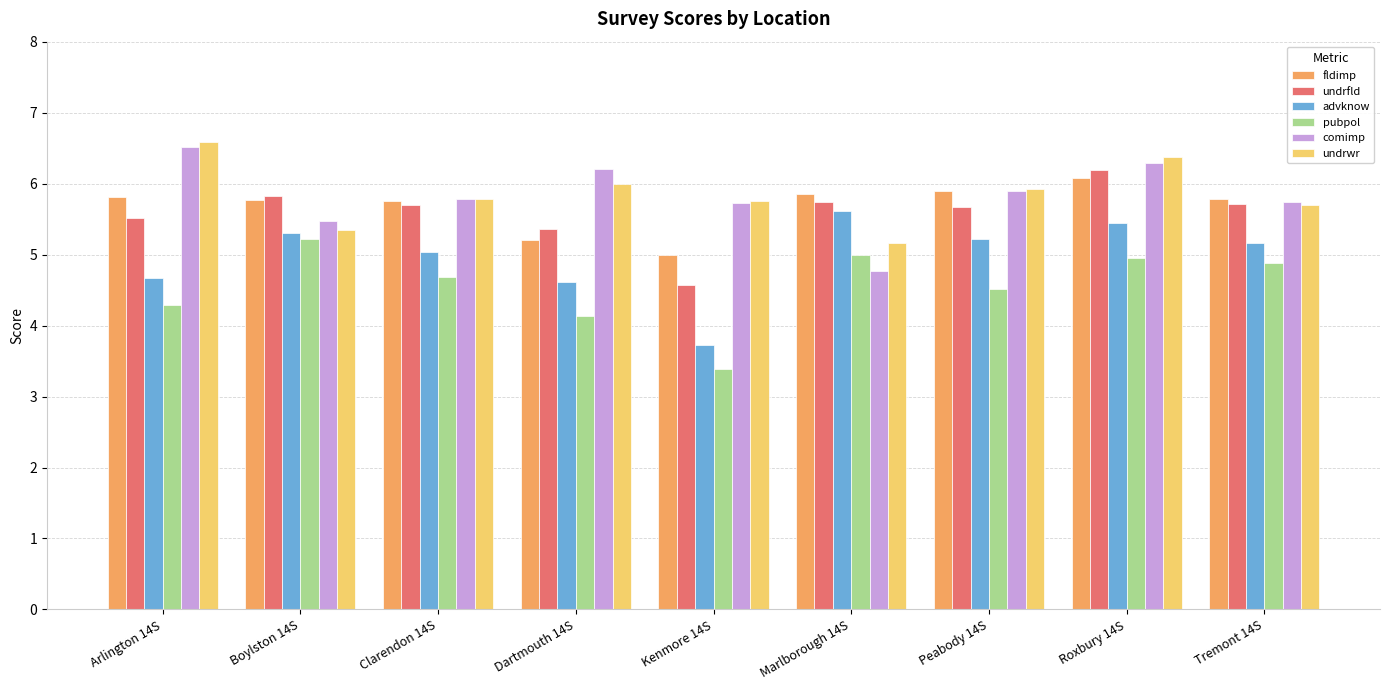

What is the spread (max minus min) of values at Roxbury 14S?

1.4